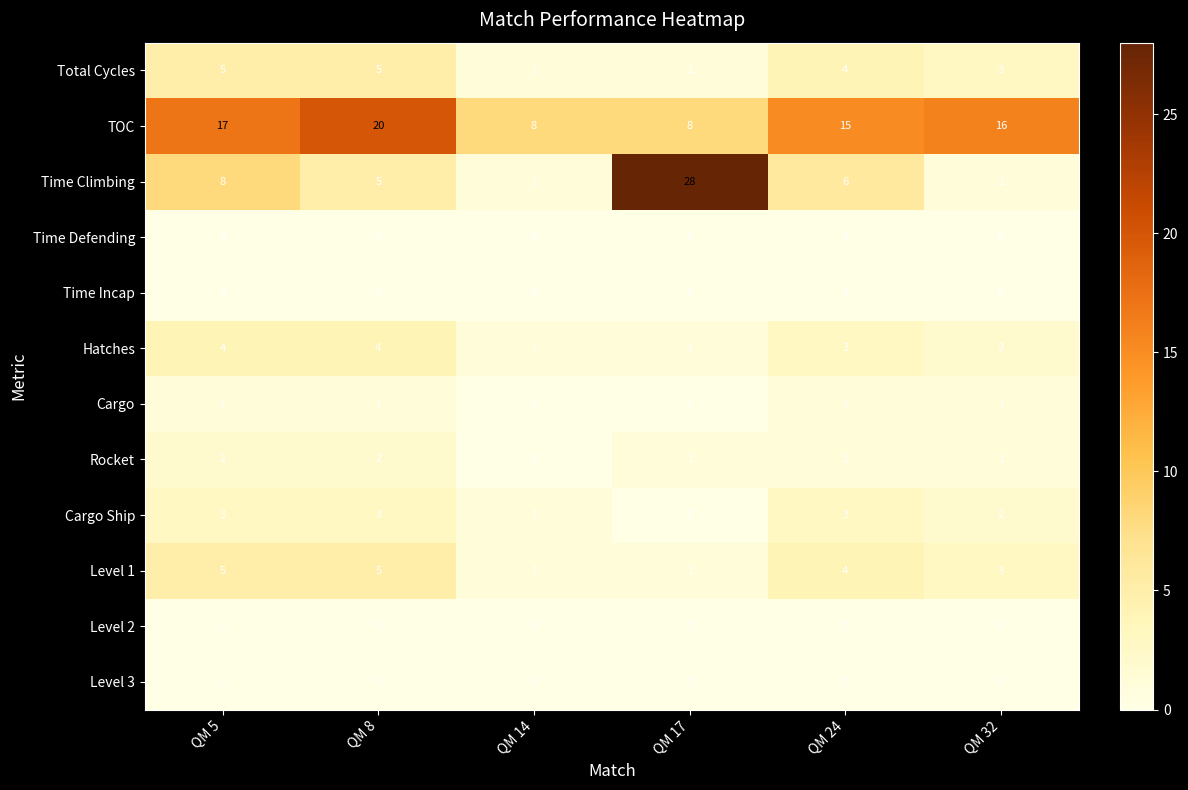

How many categories are shown in the chart?

6